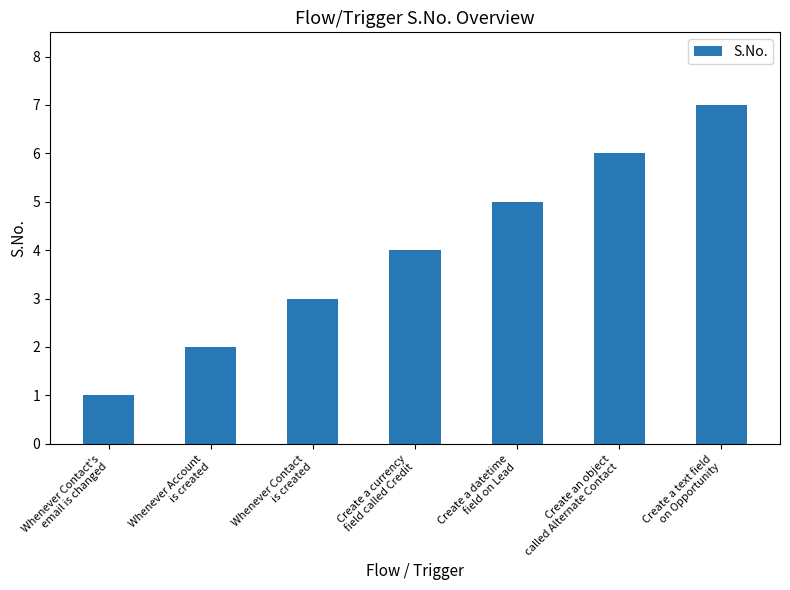

Rank the categories by value from lowest to highest.

Whenever Contact's
email is changed, Whenever Account
is created, Whenever Contact
is created, Create a currency
field called Credit, Create a datetime
field on Lead, Create an object
called Alternate Contact, Create a text field
on Opportunity